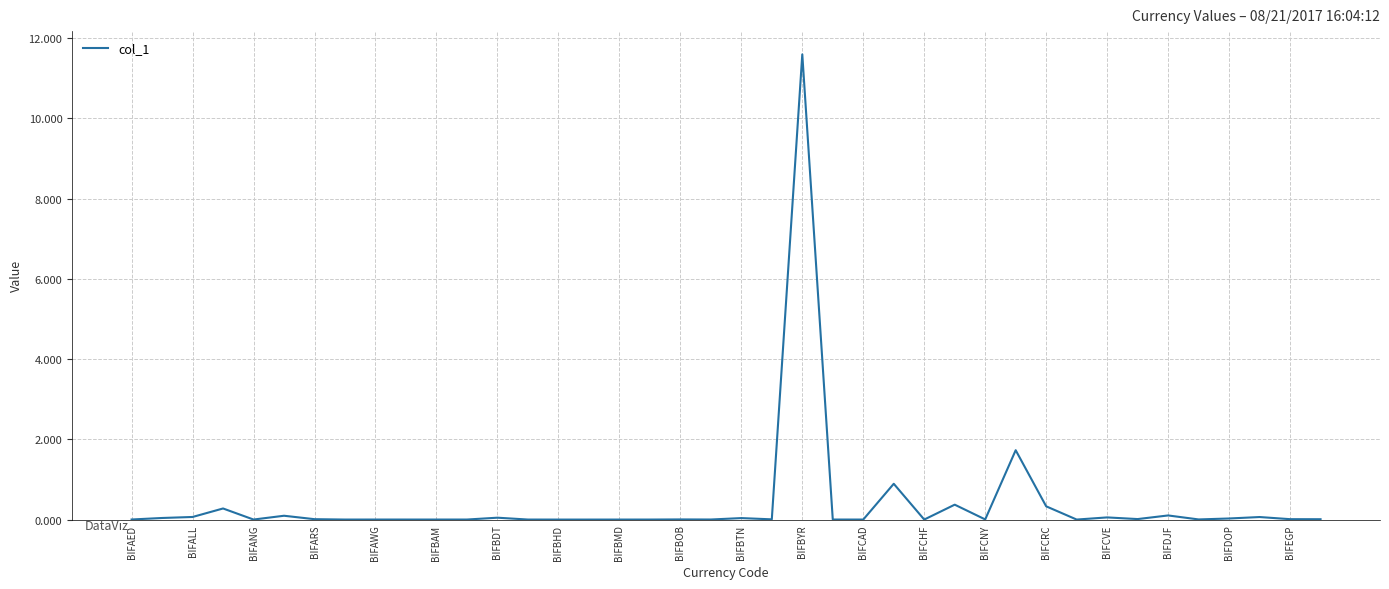

What is the difference between the maximum and minimum values?

11.6